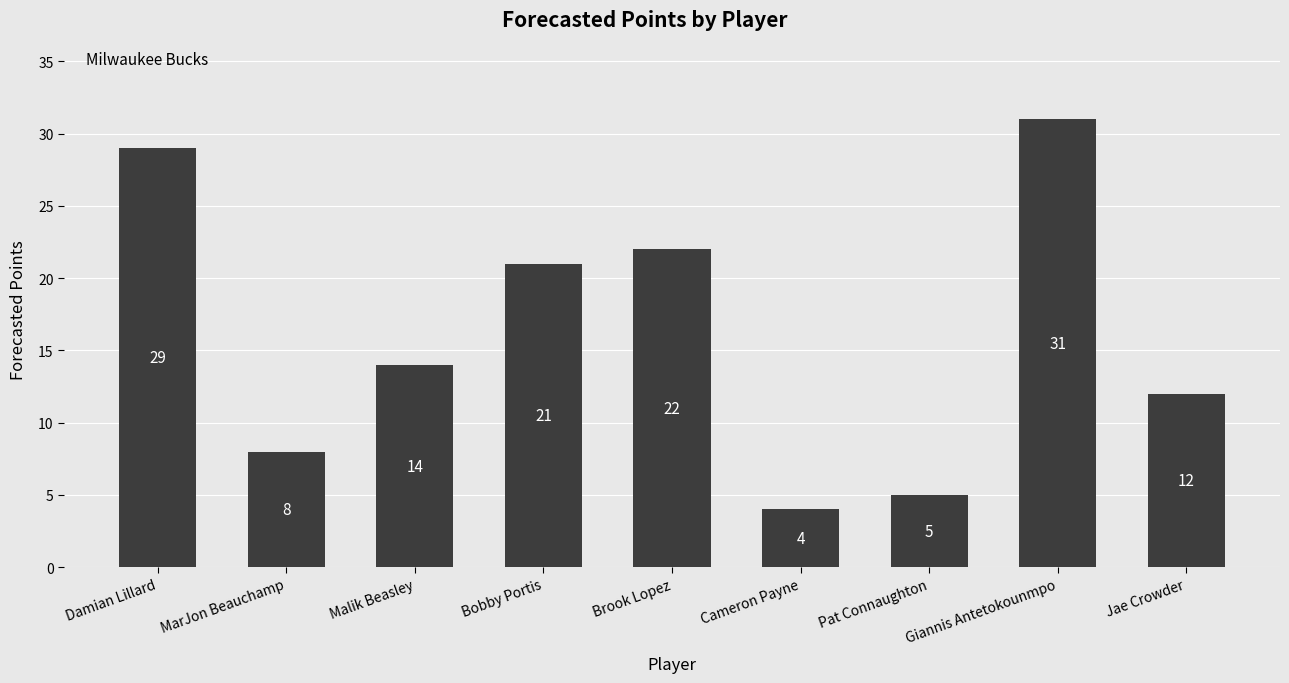

At which category does the chart reach its minimum across all series?

Cameron Payne